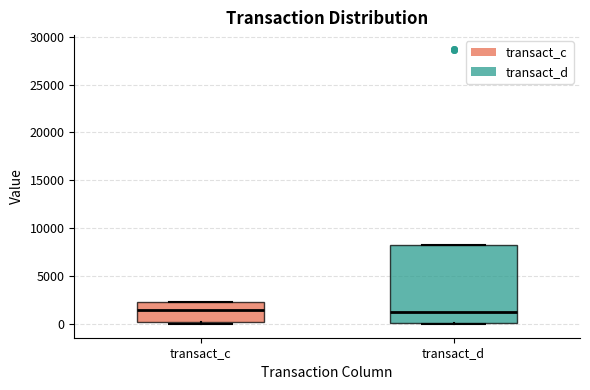

Reading left to right, transcribe this box plot: for each box, give where its median line is, the range the box spans, and where its two whiskers end, as read against the y-axis. The values are not printed on the chart, so give them approximately, as read against the axis.

transact_c: median 1500, box 0 to 2500, whiskers 0 (just below the box's lower edge) to 2500
transact_d: median 1500, box 0 to 8000, whiskers 0 to 8000